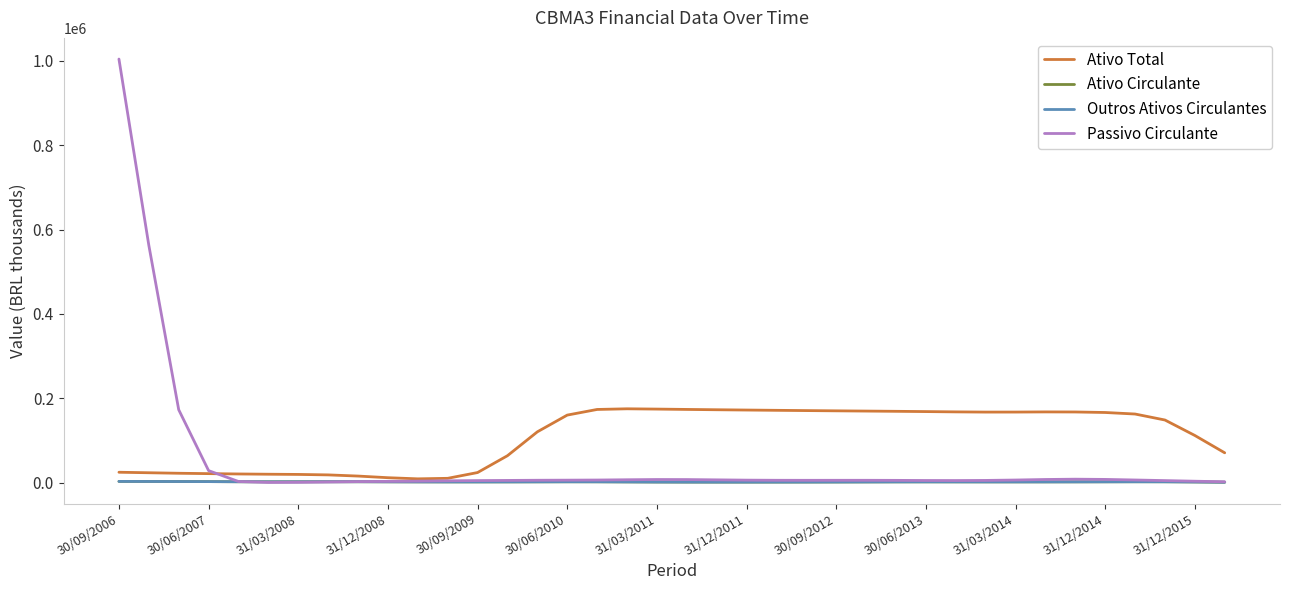

What is the sum of all Ativo Total values?

4149313.2